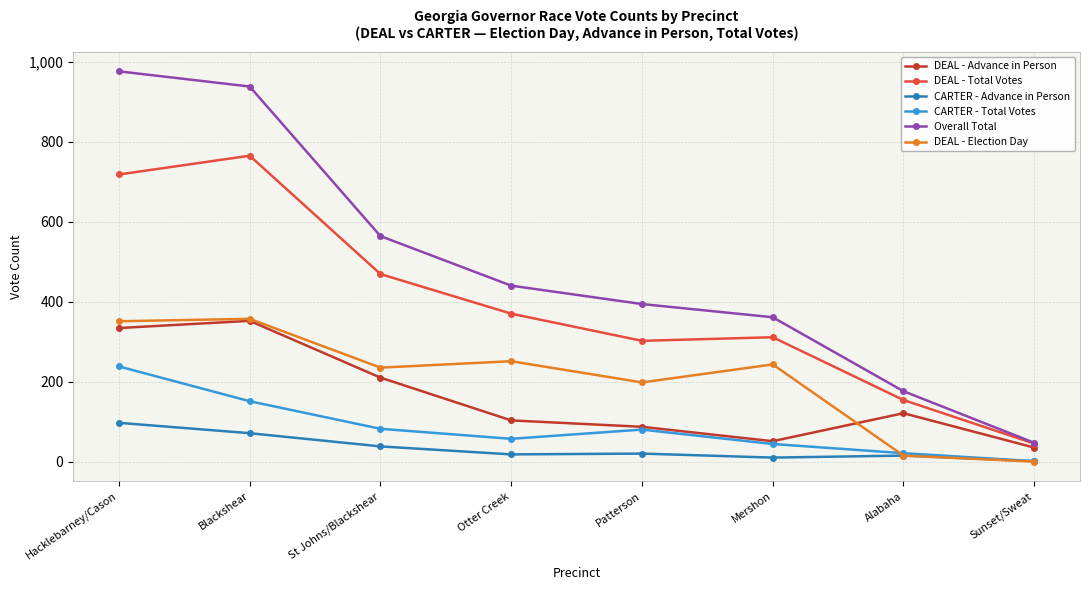

What is the value of the CARTER - Total Votes point at the 2nd from the left?

151